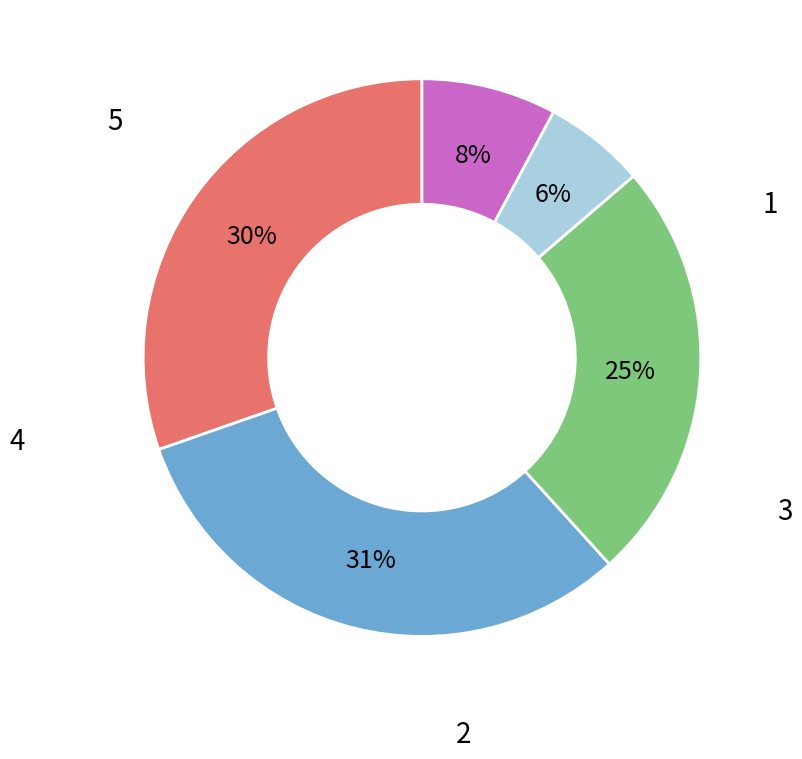

The 4 slice represents 6% of the pie. True or false?

True